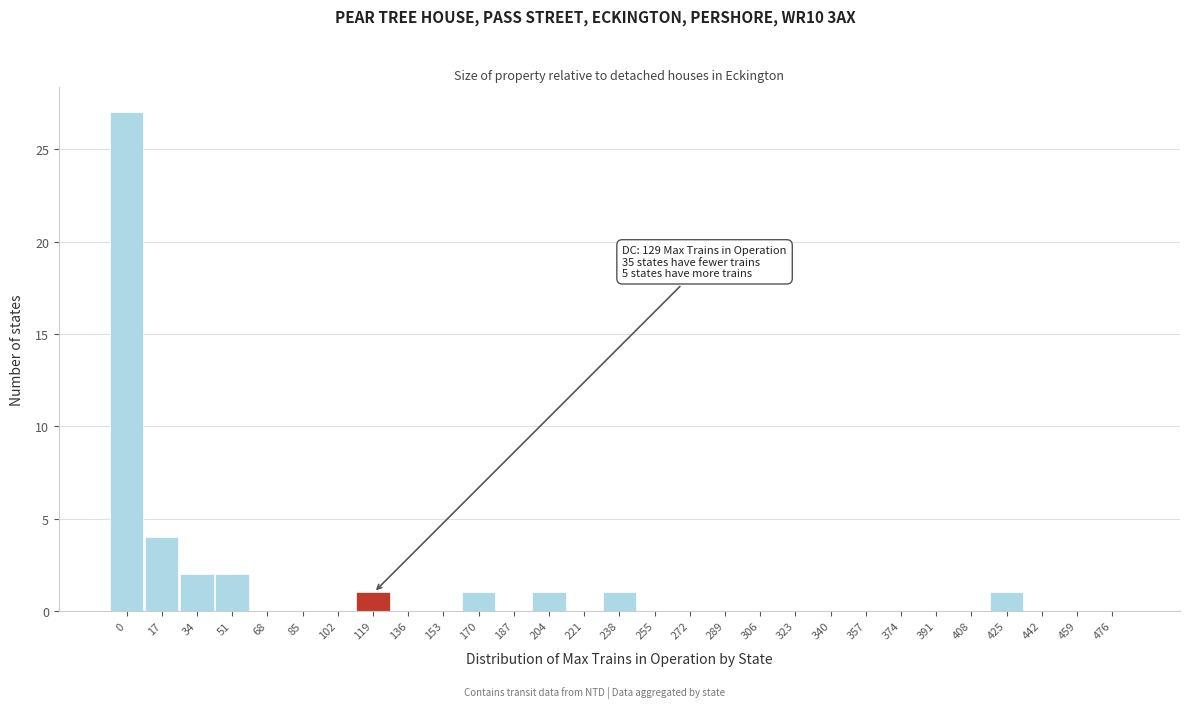

Reading left to right, list all the values displayed in this chart.

0=27	17=4	34=2	51=2	68=0	85=0	102=0	119=1	136=0	153=0	170=1	187=0	204=1	221=0	238=1	255=0	272=0	289=0	306=0	323=0	340=0	357=0	374=0	391=0	408=0	425=1	442=0	459=0	476=0